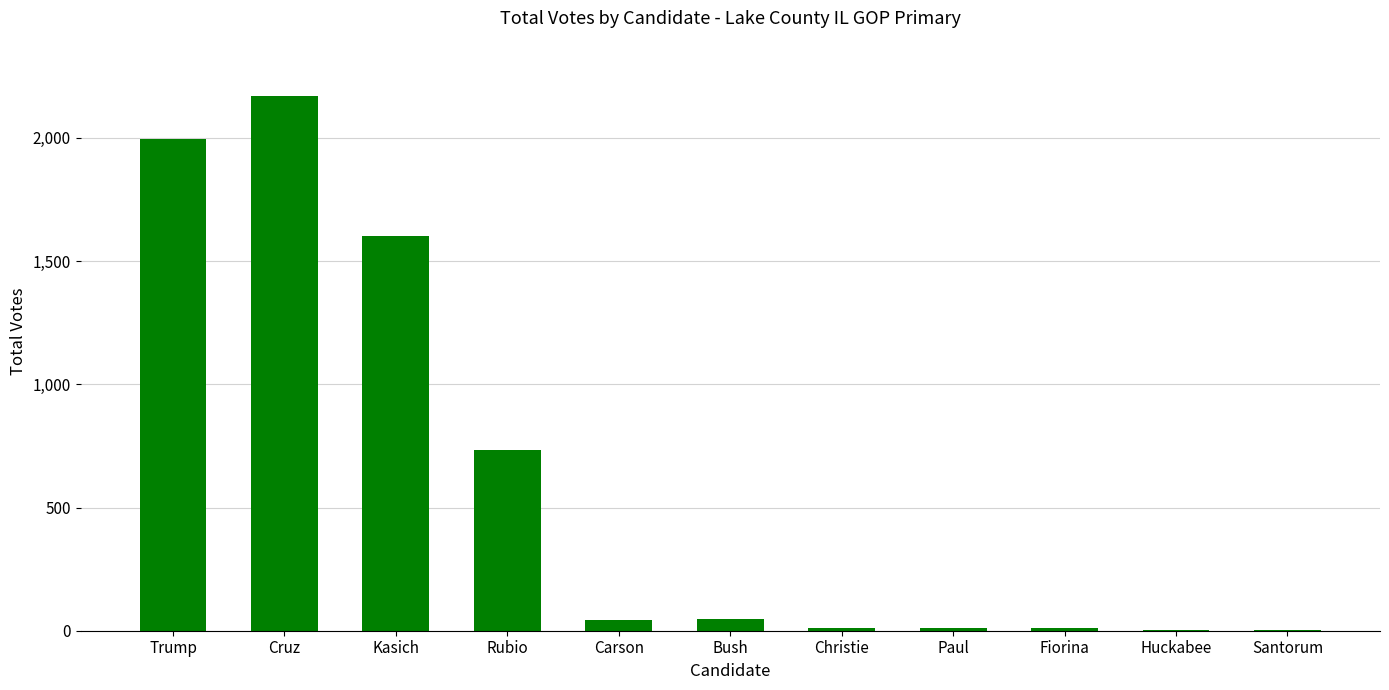

What is the maximum value shown in the chart?

2168